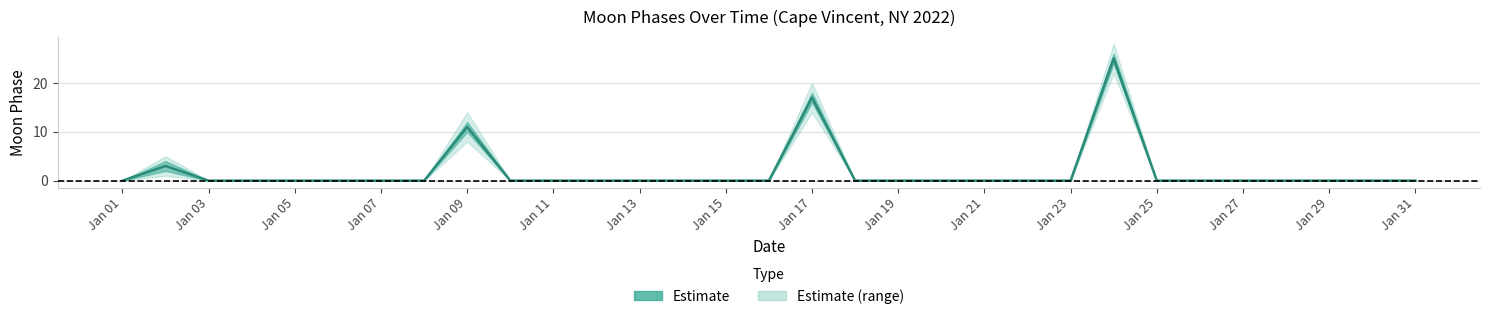

Which label corresponds to the smallest value in the chart?

Jan 01